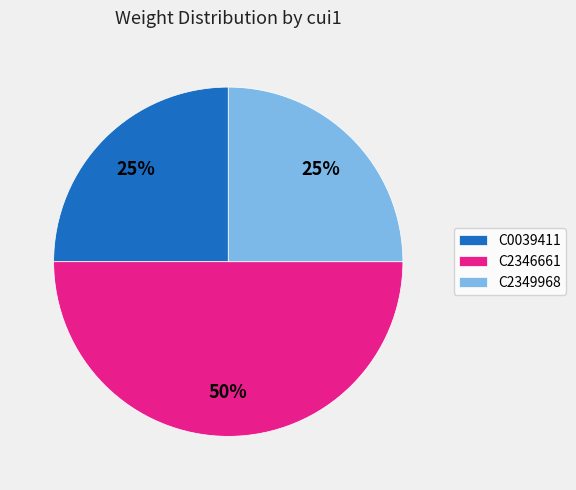

Is C0039411 the majority of the pie?

No